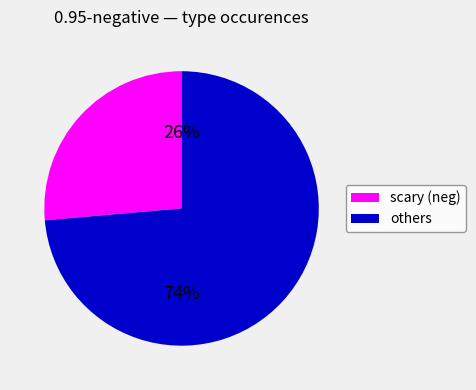

To the nearest percent, what is the average slice percentage?

50%